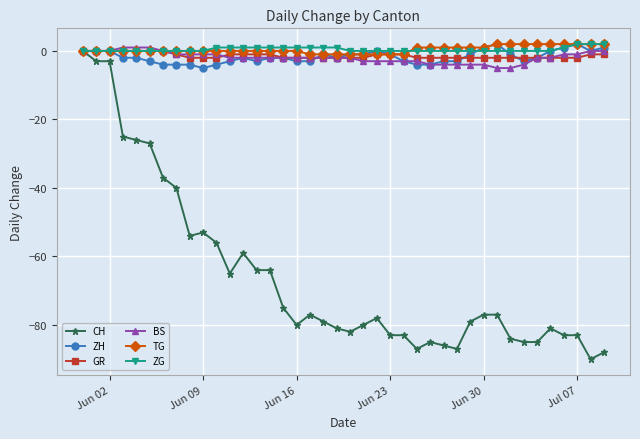

Which series has the widest spread of values?

CH